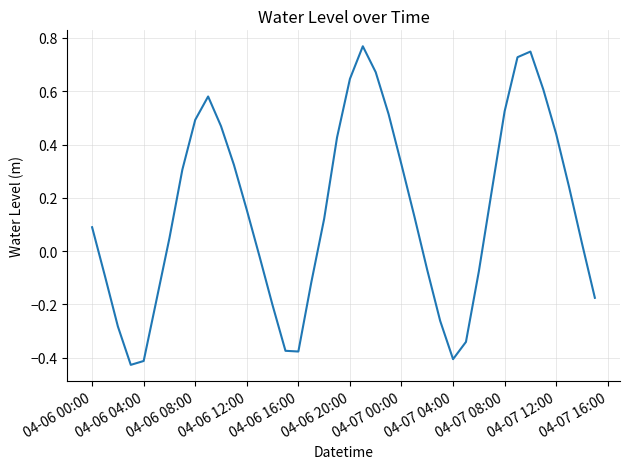

What is the difference between the maximum and minimum values?

1.2